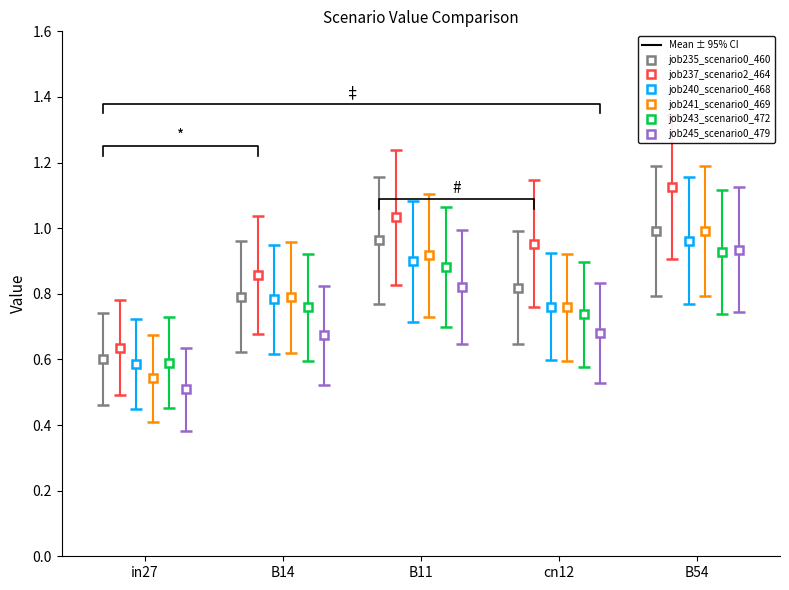

Is this an area chart (filled region under the line)?

No